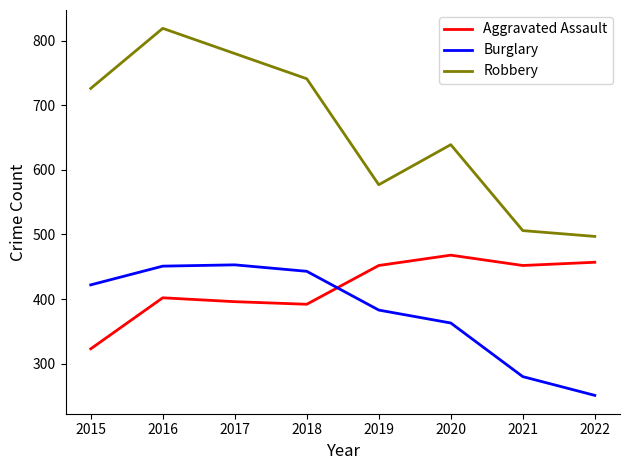

Is it true that Robbery equals 213 at 2021?

False